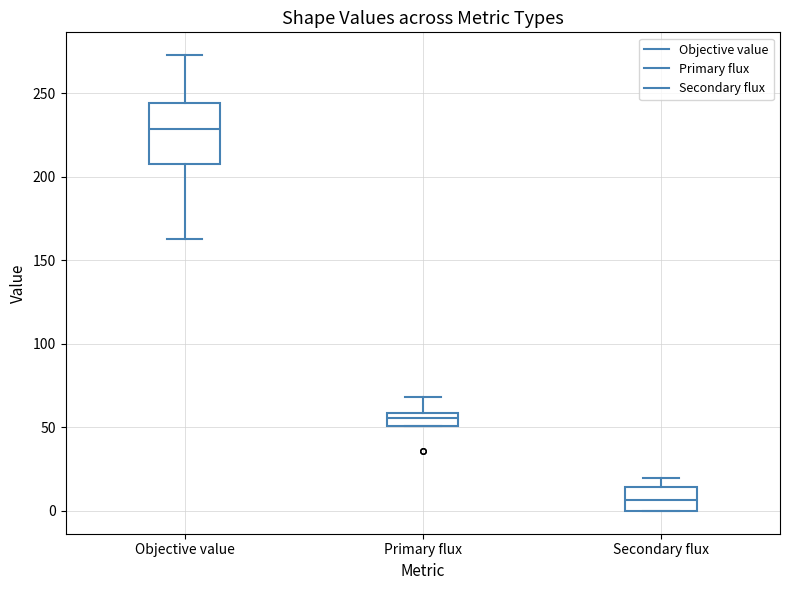

Reading left to right, read every box against the y-axis: the position of its median line, the range the box covers, and the ends of its whiskers. The values are not printed on the chart, so give them approximately, as read against the axis.

Objective value: median 230, box 205 to 245, whiskers 165 to 275
Primary flux: median 55, box 50 to 60, whiskers 50 to 70
Secondary flux: median 5, box 0 to 15, whiskers 0 to 20